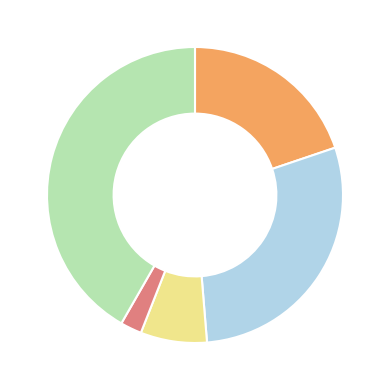

Does any single category account for the majority?

No